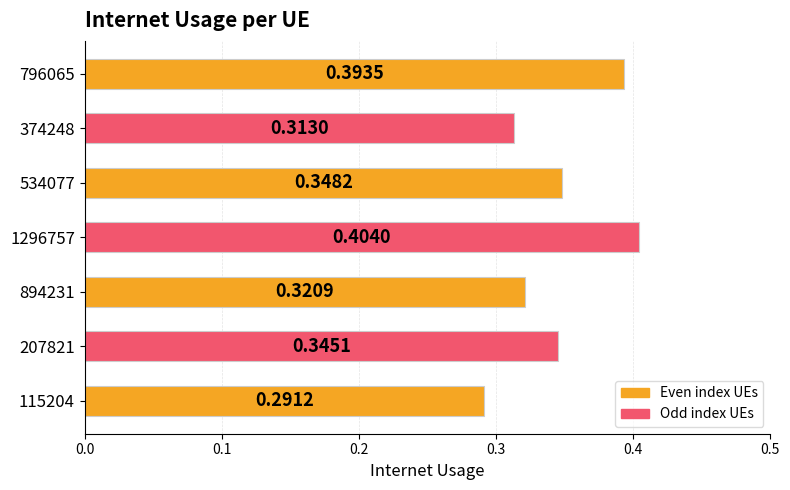

What is the sum of the values at 796065 and 374248?

0.7